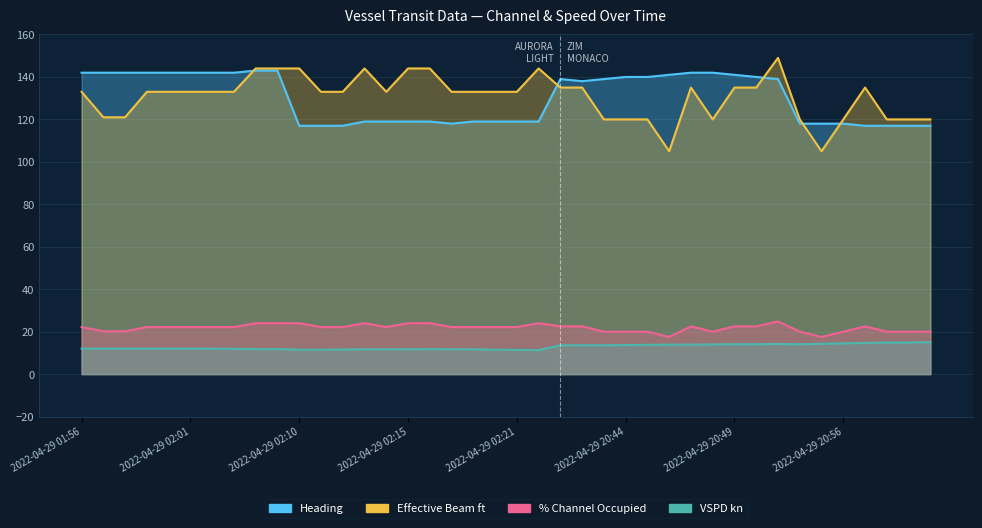

Reading left to right, list all the values displayed in this chart.

VSPD kn: 12.0	12.0	12.0	12.0	12.0	12.0	12.0	11.9	11.8	11.8	11.5	11.5	11.6	11.7	11.7	11.7	11.8	11.7	11.7	11.5	11.4	11.3	13.6	13.6	13.6	13.7	13.8	13.9	13.9	14.0	14.1	14.1	14.2	14.1	14.3	14.5	14.7	14.9	14.9	15.1
% Channel Occupied: 22.2	20.2	20.2	22.2	22.2	22.2	22.2	22.2	24.0	24.0	24.0	22.2	22.2	24.0	22.2	24.0	24.0	22.2	22.2	22.2	22.2	24.0	22.5	22.5	20.0	20.0	20.0	17.5	22.5	20.0	22.5	22.5	24.8	20.0	17.5	20.0	22.5	20.0	20.0	20.0
Effective Beam ft: 133.0	121.0	121.0	133.0	133.0	133.0	133.0	133.0	144.0	144.0	144.0	133.0	133.0	144.0	133.0	144.0	144.0	133.0	133.0	133.0	133.0	144.0	135.0	135.0	120.0	120.0	120.0	105.0	135.0	120.0	135.0	135.0	149.0	120.0	105.0	120.0	135.0	120.0	120.0	120.0
Heading: 142.0	142.0	142.0	142.0	142.0	142.0	142.0	142.0	143.0	143.0	117.0	117.0	117.0	119.0	119.0	119.0	119.0	118.0	119.0	119.0	119.0	119.0	139.0	138.0	139.0	140.0	140.0	141.0	142.0	142.0	141.0	140.0	139.0	118.0	118.0	118.0	117.0	117.0	117.0	117.0